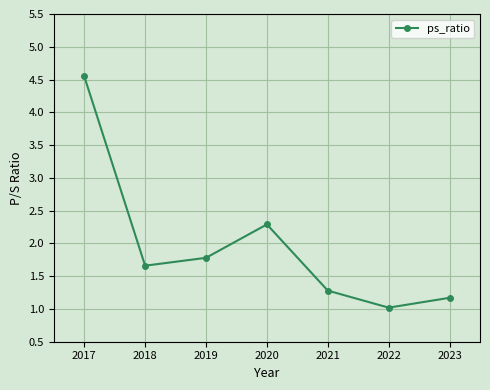

How many lines are shown in the chart?

1